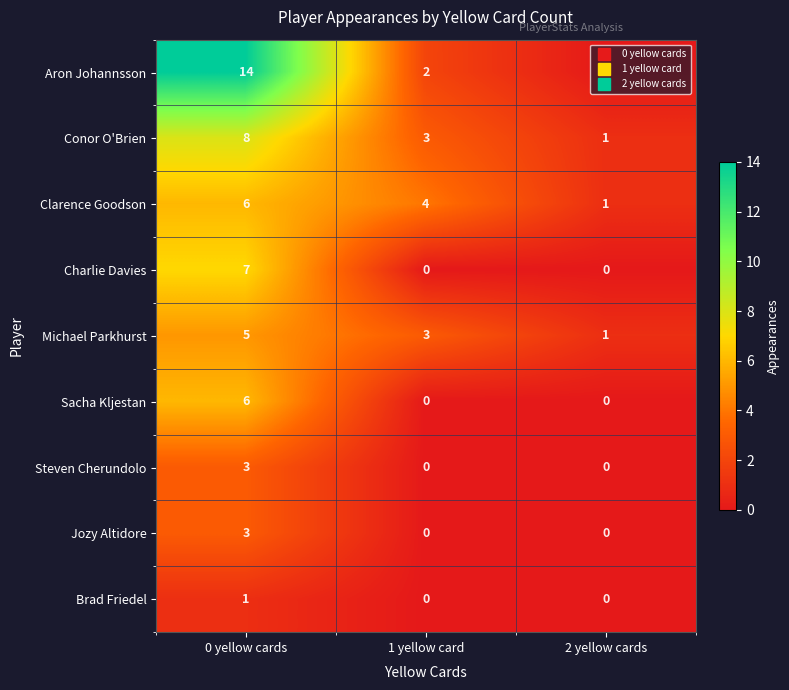

Which series has the largest total across all categories?

Aron Johannsson